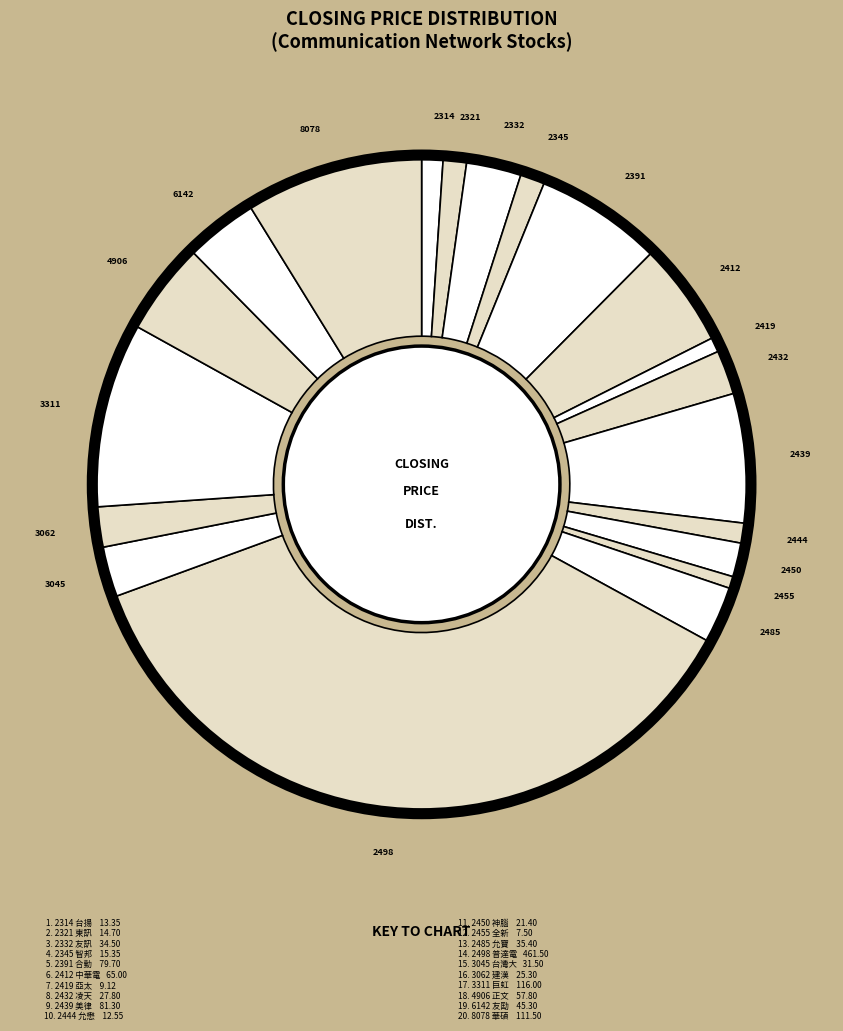

What is the smallest slice in the pie chart?

2455